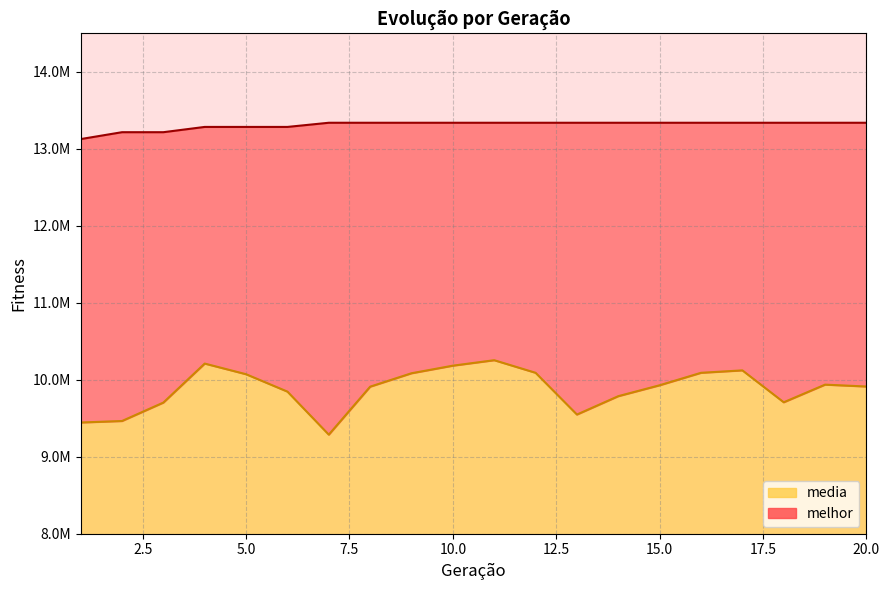

Which series changed the most between 9 and 13?

media